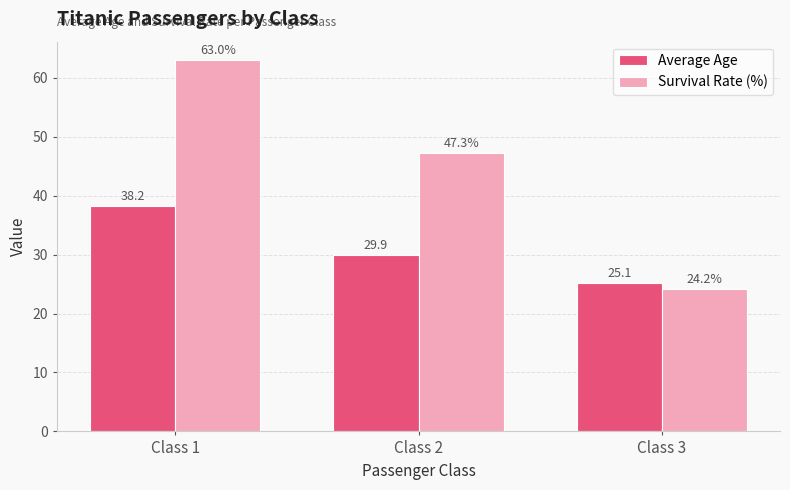

What is the approximate value of Survival Rate (%) at Class 3?

24.2